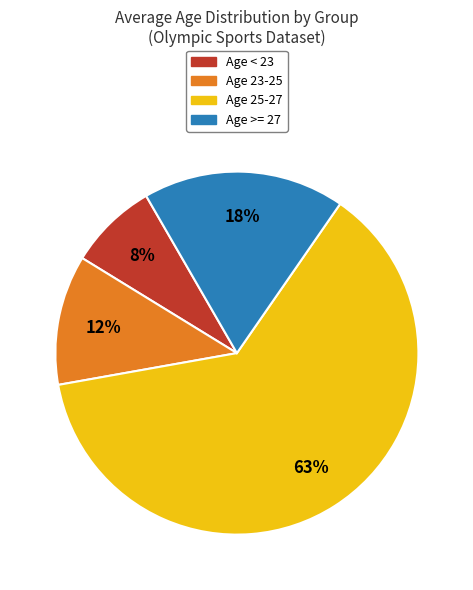

To the nearest percent, what is the average slice percentage?

25%